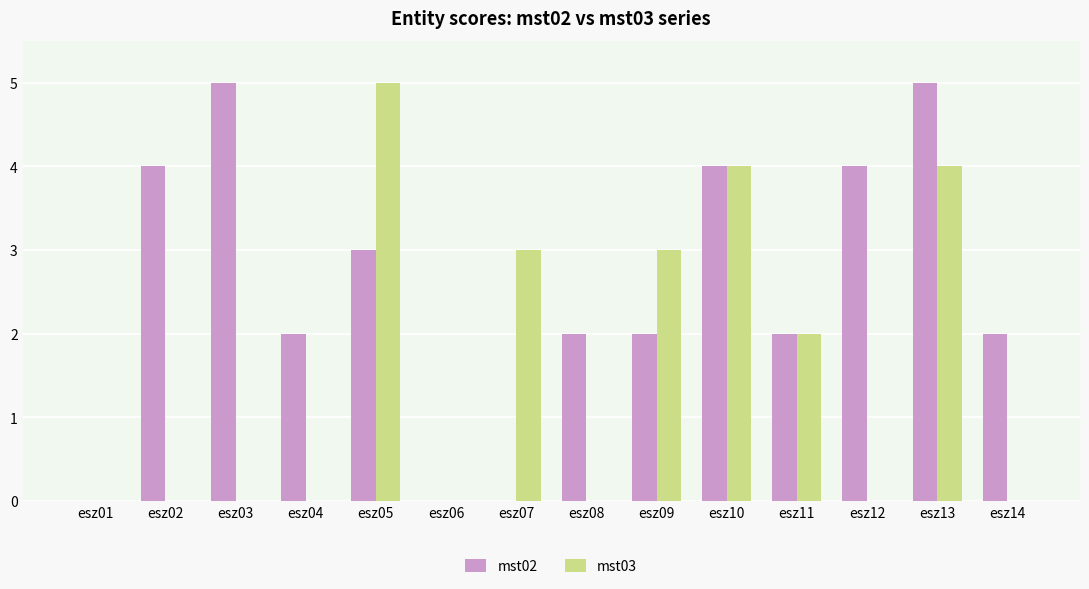

Does the chart contain stacked bars?

No